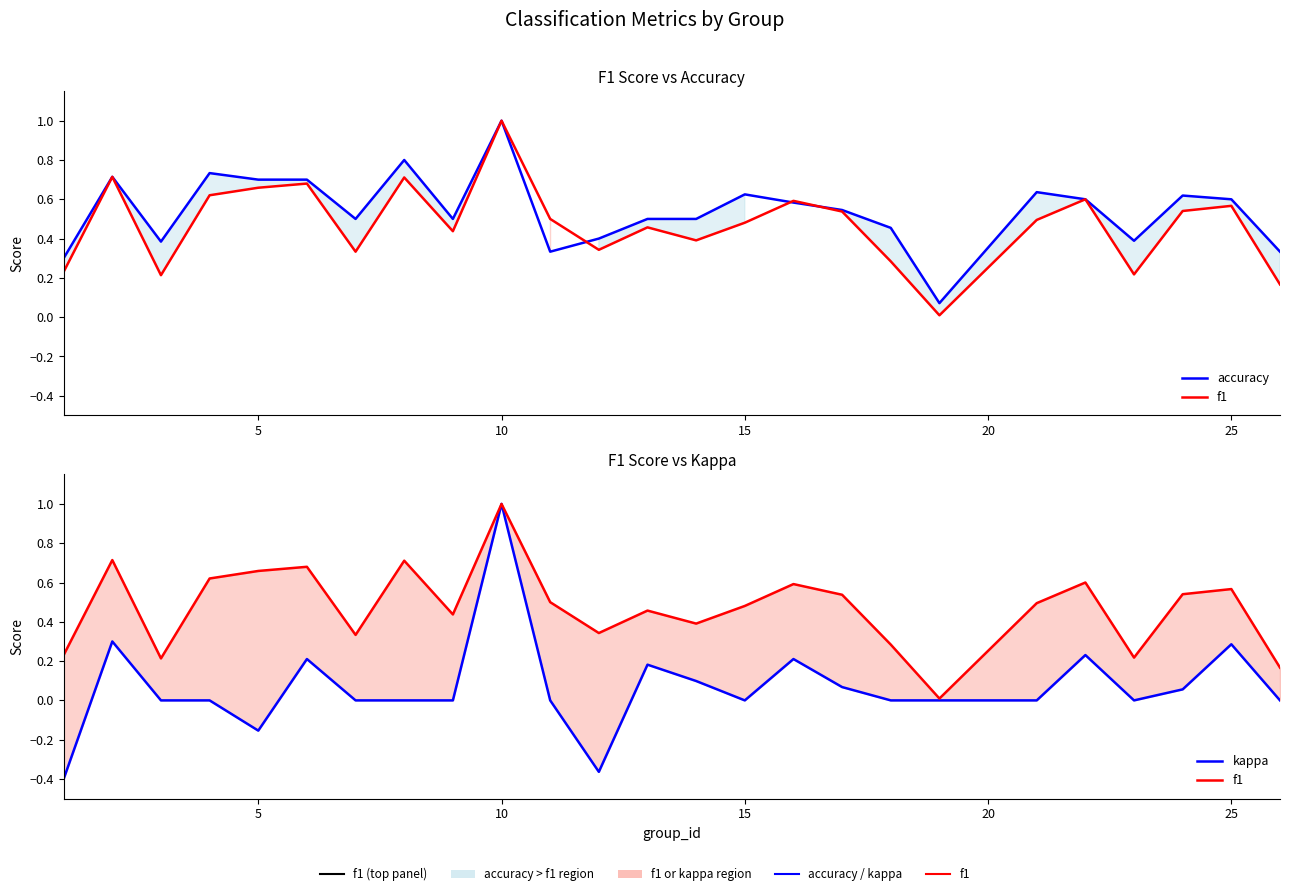

Reading right to left, what are all the values shown in this chart?

accuracy: 0.3	0.6	0.6	0.4	0.6	0.6	0.1	0.5	0.5	0.6	0.6	0.5	0.5	0.4	0.3	1.0	0.5	0.8	0.5	0.7	0.7	0.7	0.4	0.7	0.3
f1: 0.2	0.6	0.5	0.2	0.6	0.5	0.0	0.3	0.5	0.6	0.5	0.4	0.5	0.3	0.5	1.0	0.4	0.7	0.3	0.7	0.7	0.6	0.2	0.7	0.2
kappa: 0.0	0.3	0.1	0.0	0.2	0.0	0.0	0.0	0.1	0.2	0.0	0.1	0.2	-0.4	0.0	1.0	0.0	0.0	0.0	0.2	-0.2	0.0	0.0	0.3	-0.4